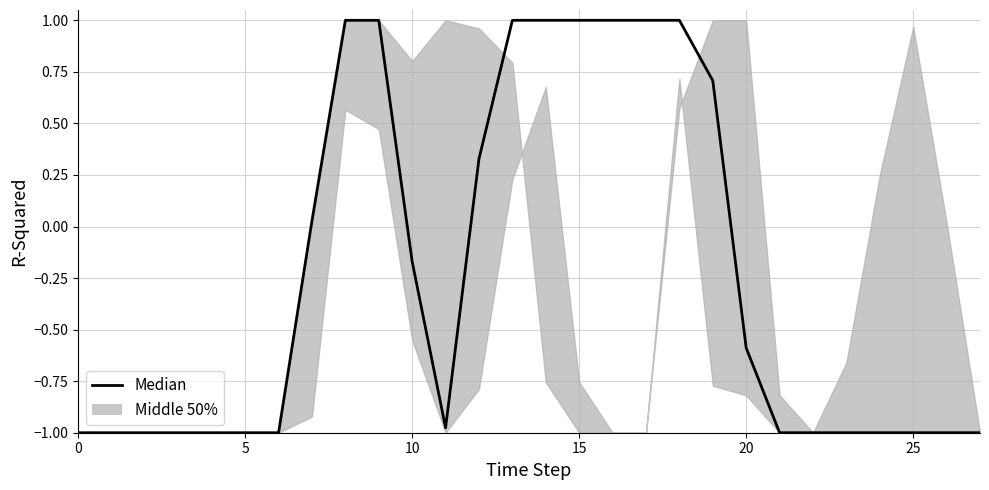

How many positive values are there?

11